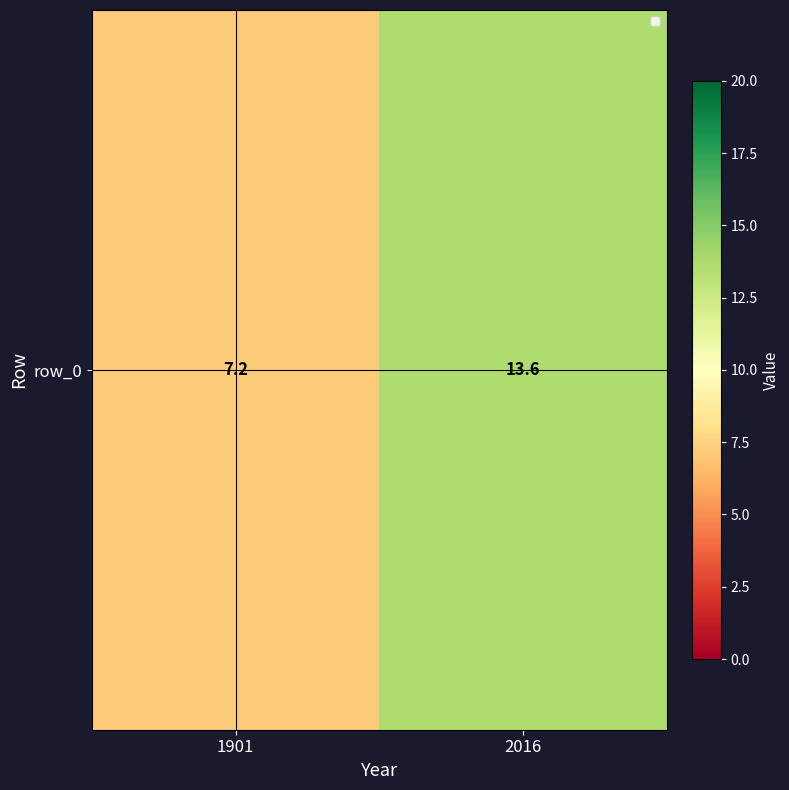

What is the ratio of the value at 1901 to the value at 2016?

0.5